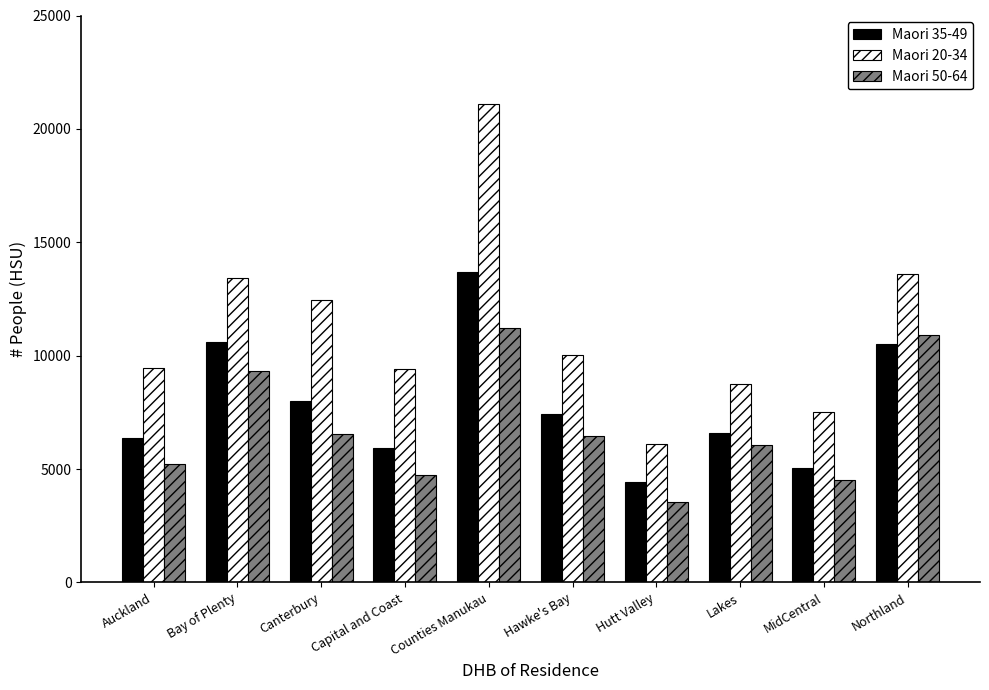

List the series in order of their overall mean, lowest first.

Maori 50-64, Maori 35-49, Maori 20-34